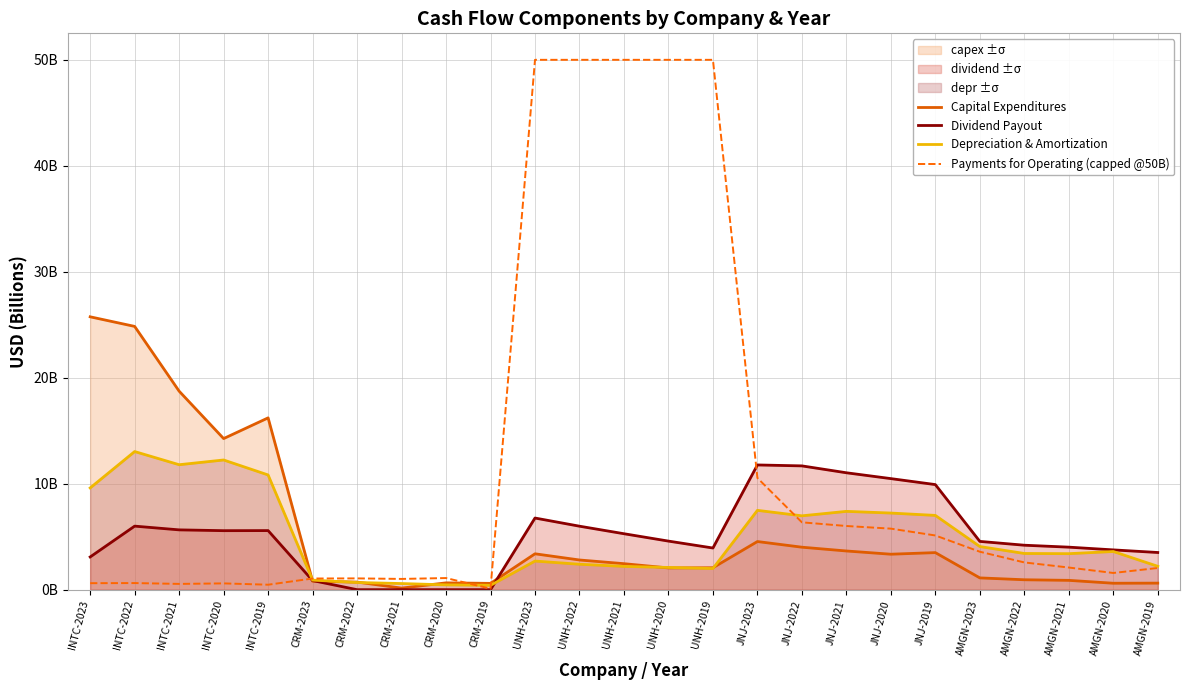

Which series has the widest spread of values?

Payments for Operating (capped @50B)